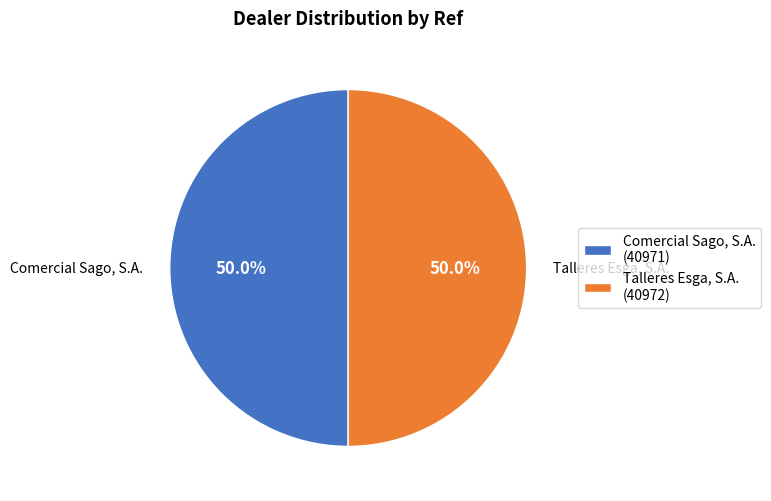

Approximately how many times larger is the value at Talleres Esga, S.A. compared to Comercial Sago, S.A.?

1.0